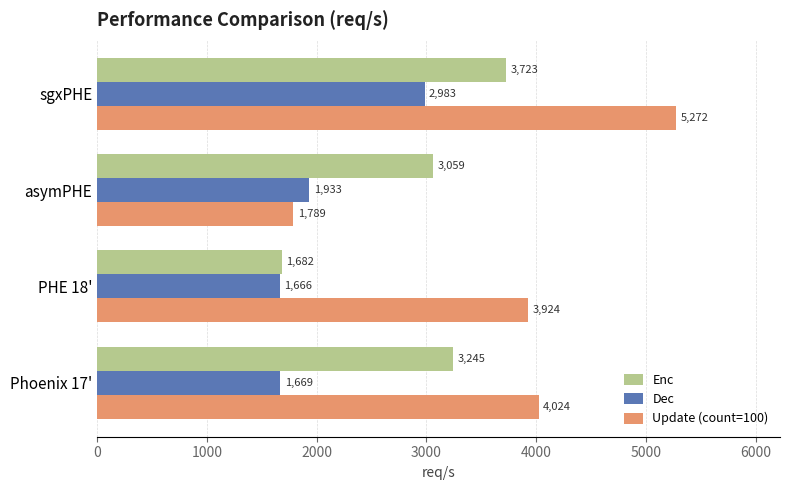

The Enc series shows 3245.3 at Phoenix 17'. True or false?

True